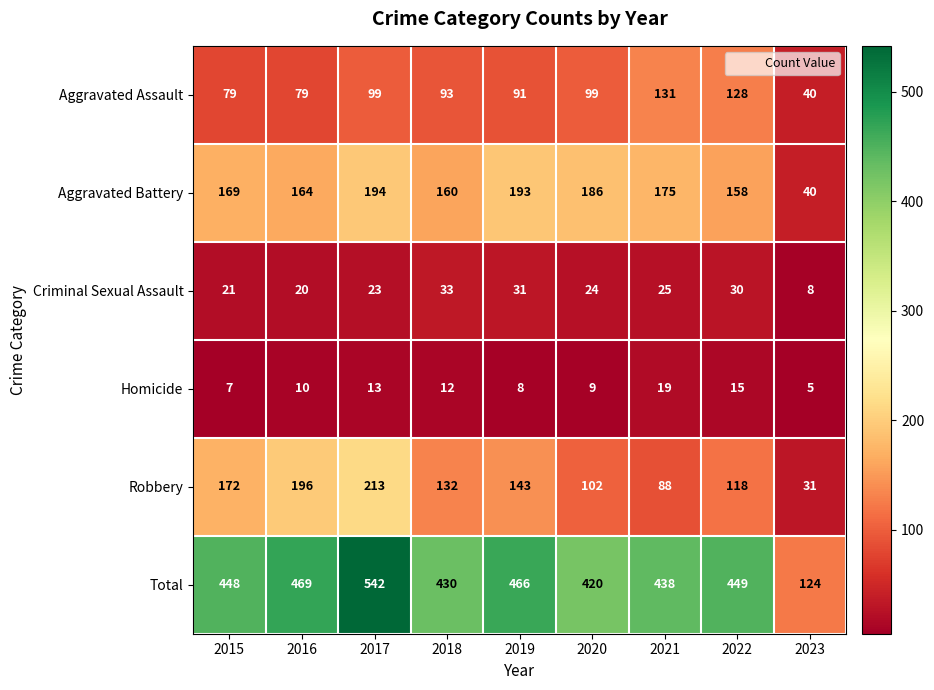

Where is Aggravated Battery nearest to the value 117?

2022